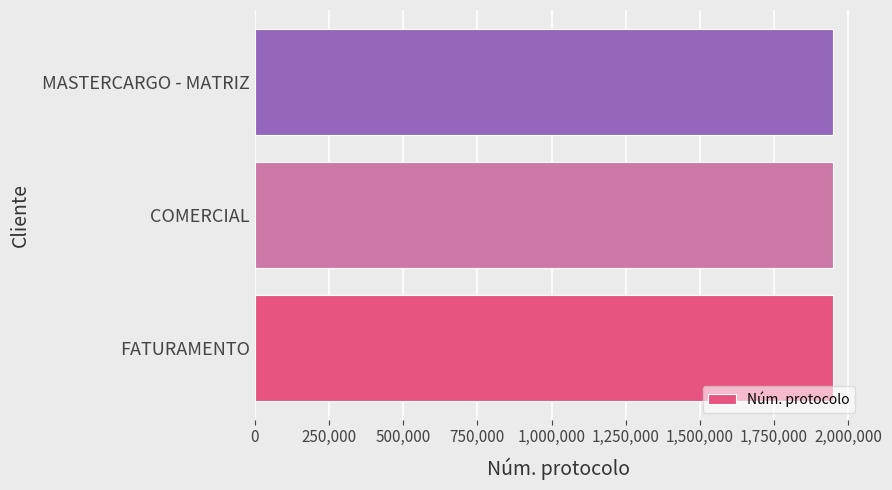

The chart shows a value of 3472684 at MASTERCARGO - MATRIZ. True or false?

False